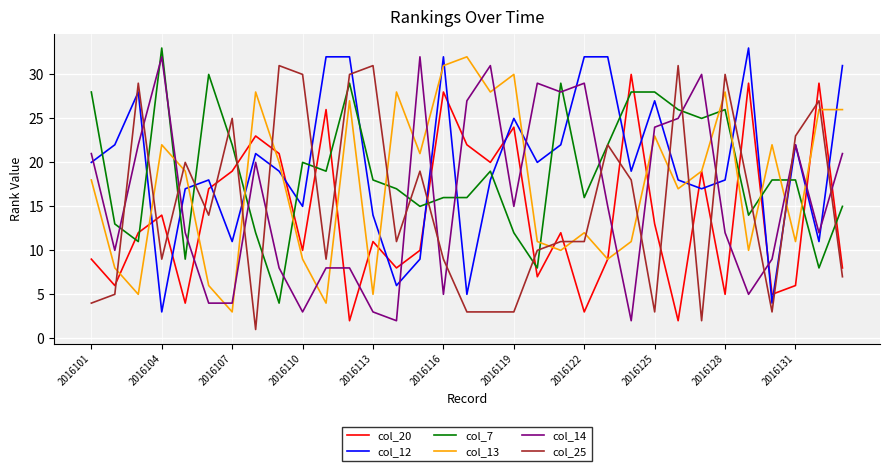

True or false: col_25 and col_12 cross at least once.

True